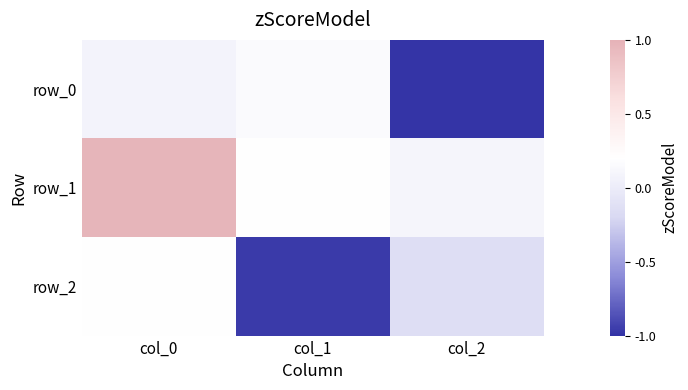

What is the lowest value of the row_2 series?

-1.0